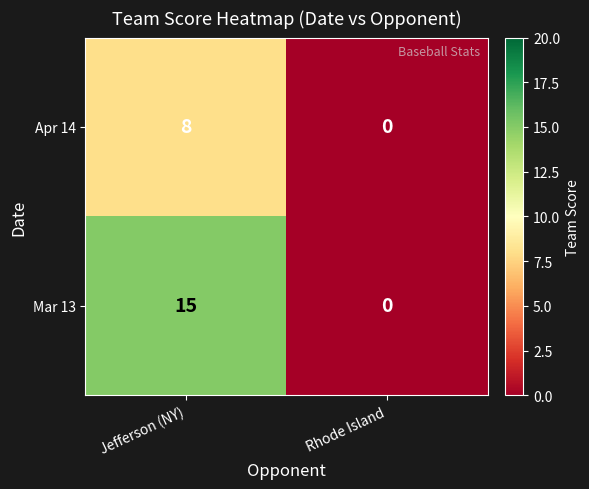

Which series has the largest total across all categories?

Mar 13